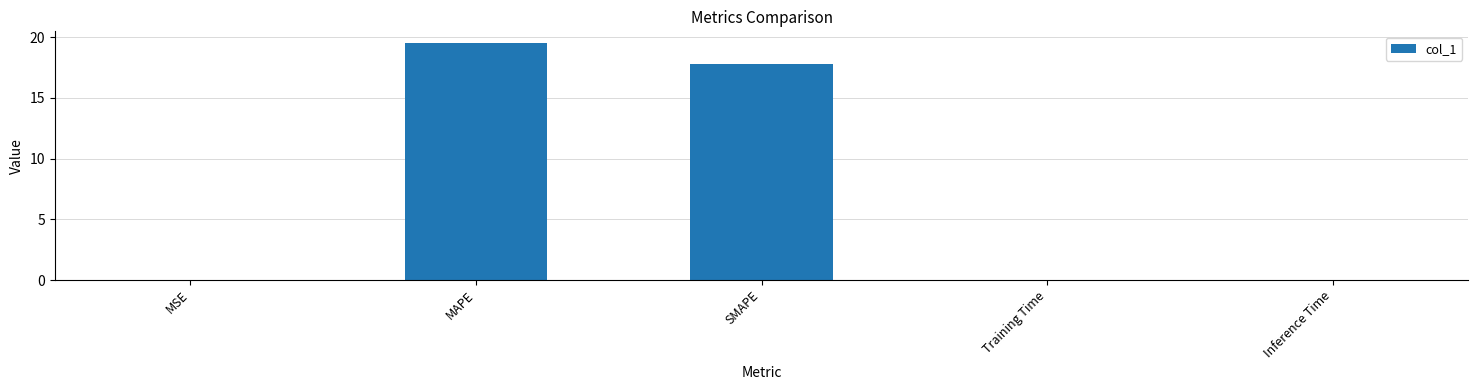

True or false: the data shows 7.5 at MAPE.

False